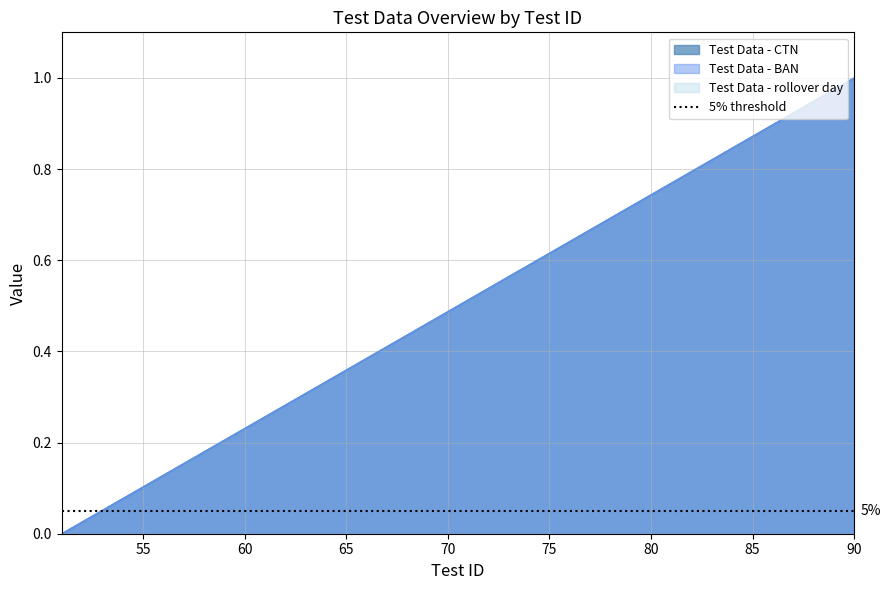

What is the highest value of the Test Data - CTN series?

1.0